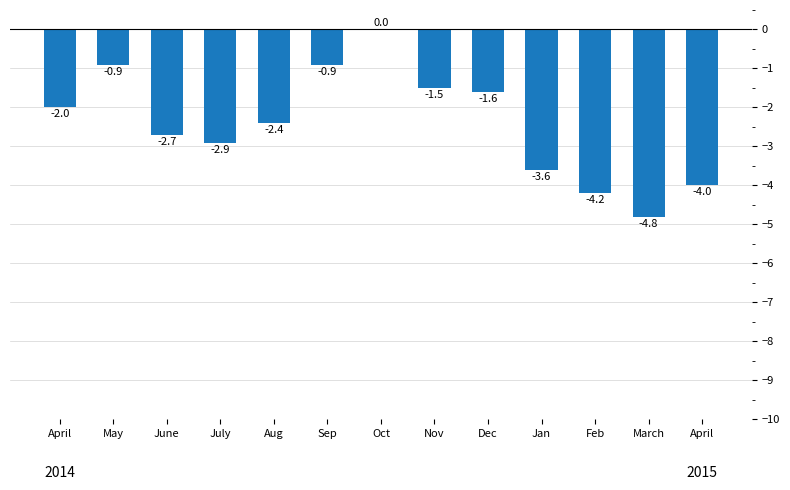

Which label corresponds to the largest value in the chart?

Oct